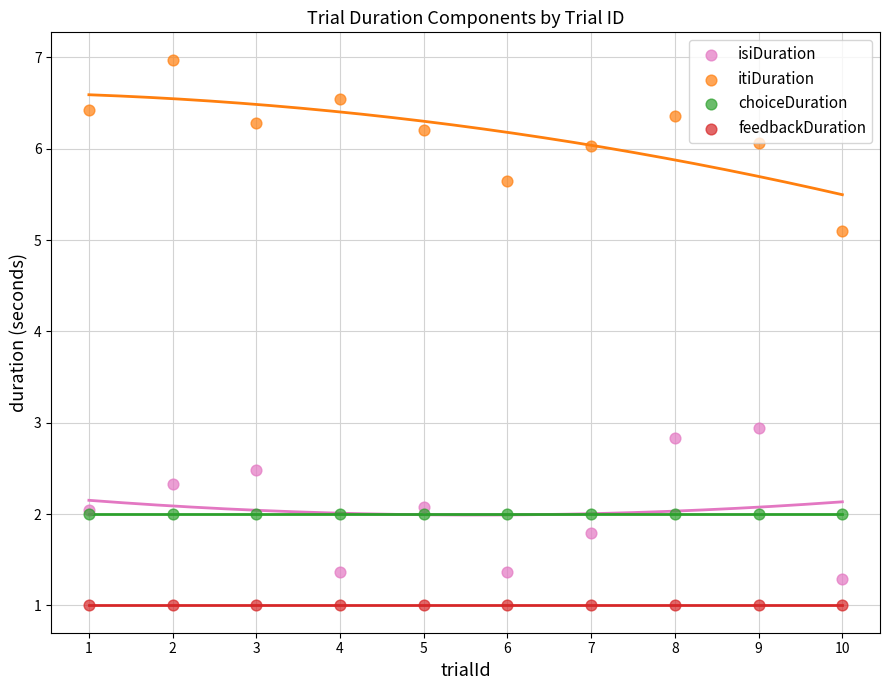

Which series reaches the minimum Y coordinate?

feedbackDuration